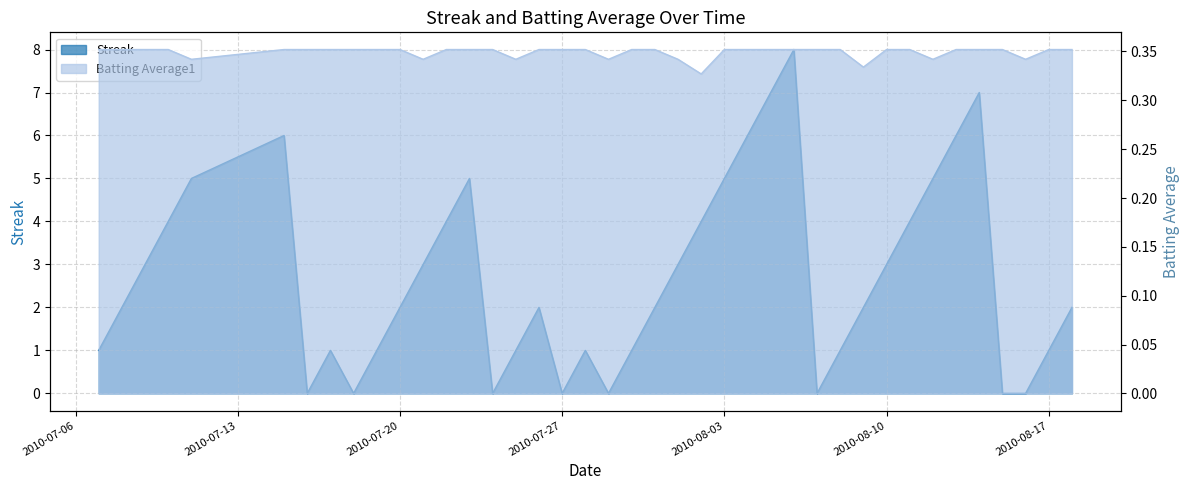

Is it true that Streak equals 1.6 at 2010-07-07?

False